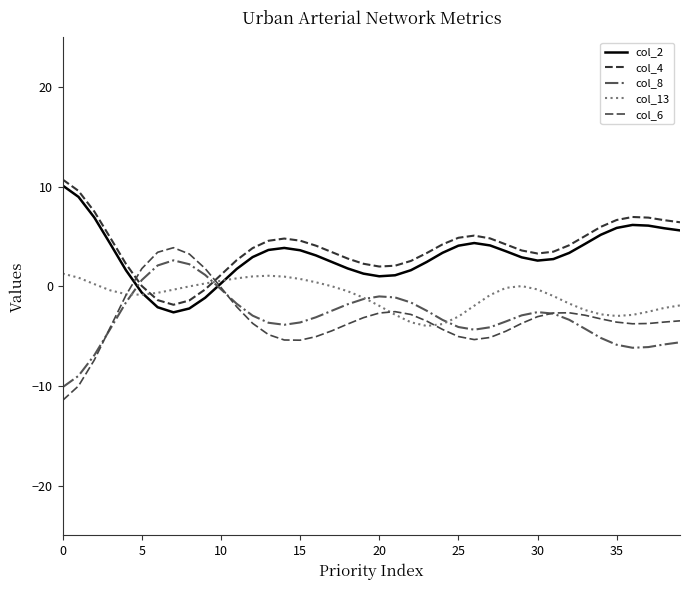

What is the greatest value displayed?

10.7